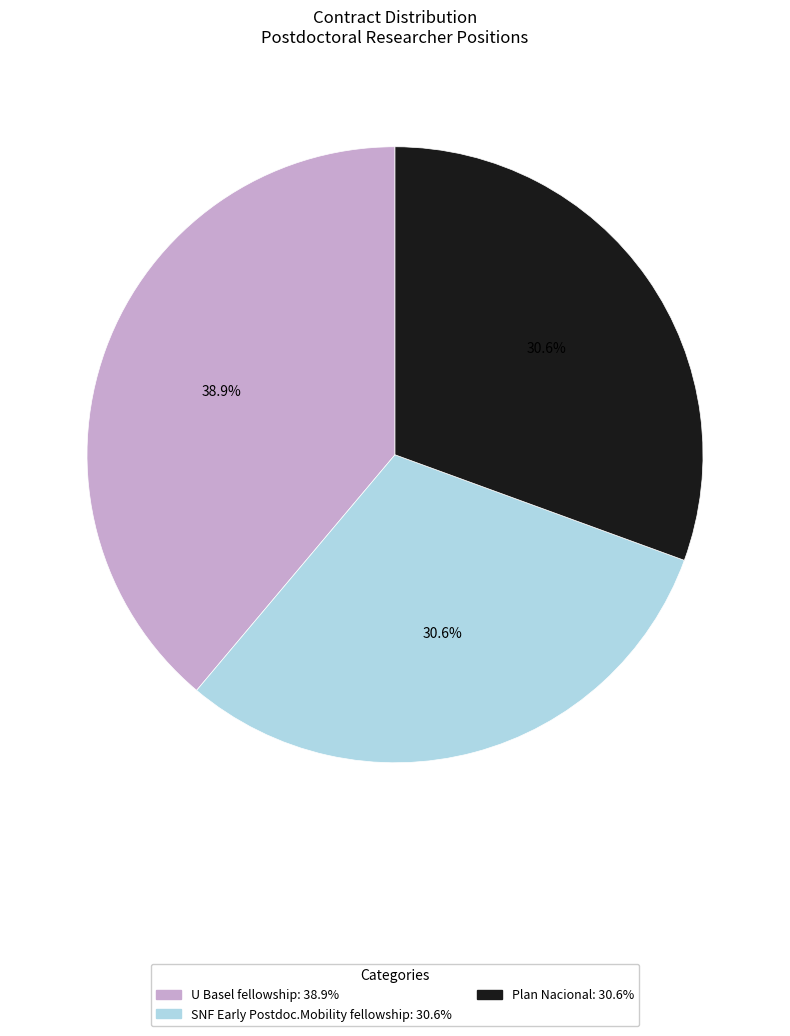

Approximately how many times larger is the value at Plan Nacional compared to U Basel fellowship?

0.8